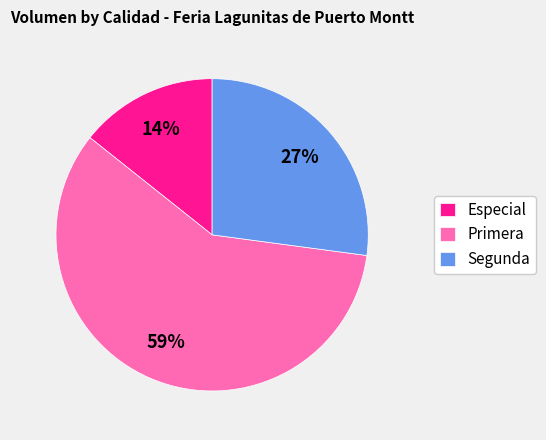

Which category has the smallest portion of the pie?

Especial